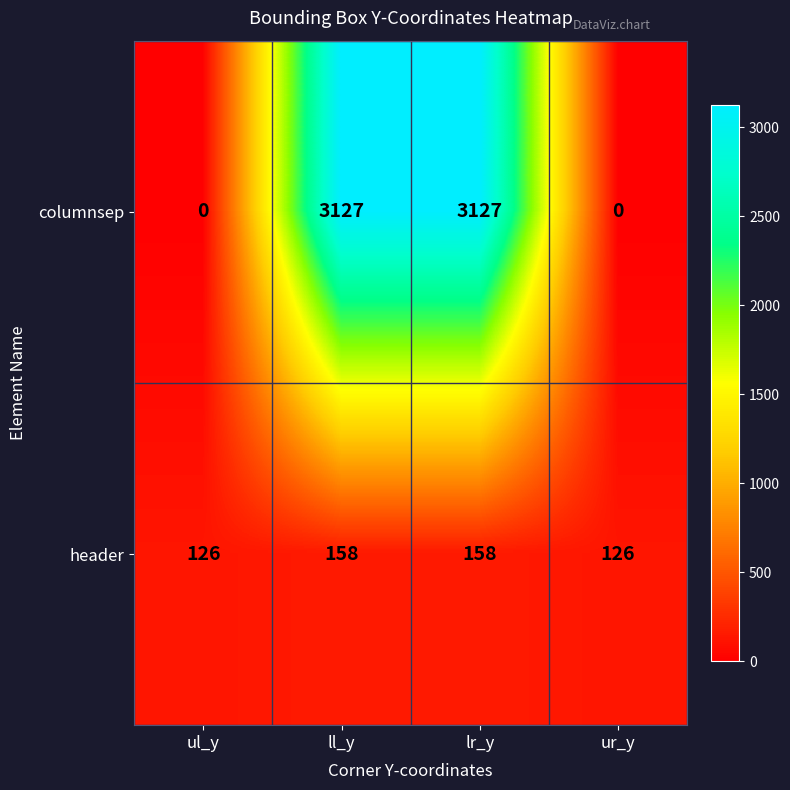

Reading left to right, extract all data points from this chart.

columnsep: ul_y=0	ll_y=3127	lr_y=3127	ur_y=0
header: ul_y=126	ll_y=158	lr_y=158	ur_y=126